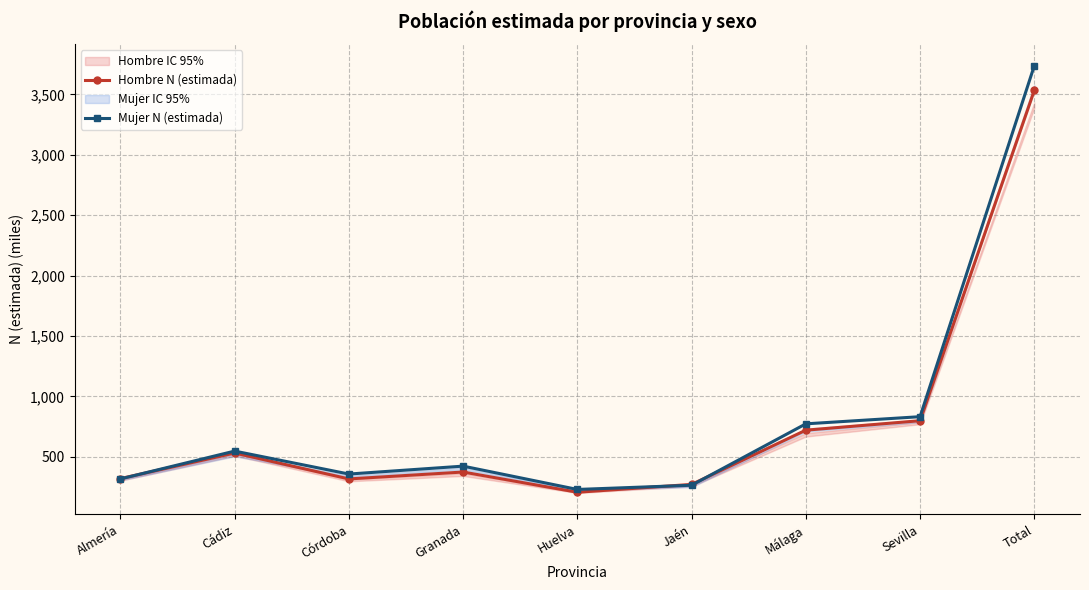

At which category does the chart reach its peak across all series?

Total